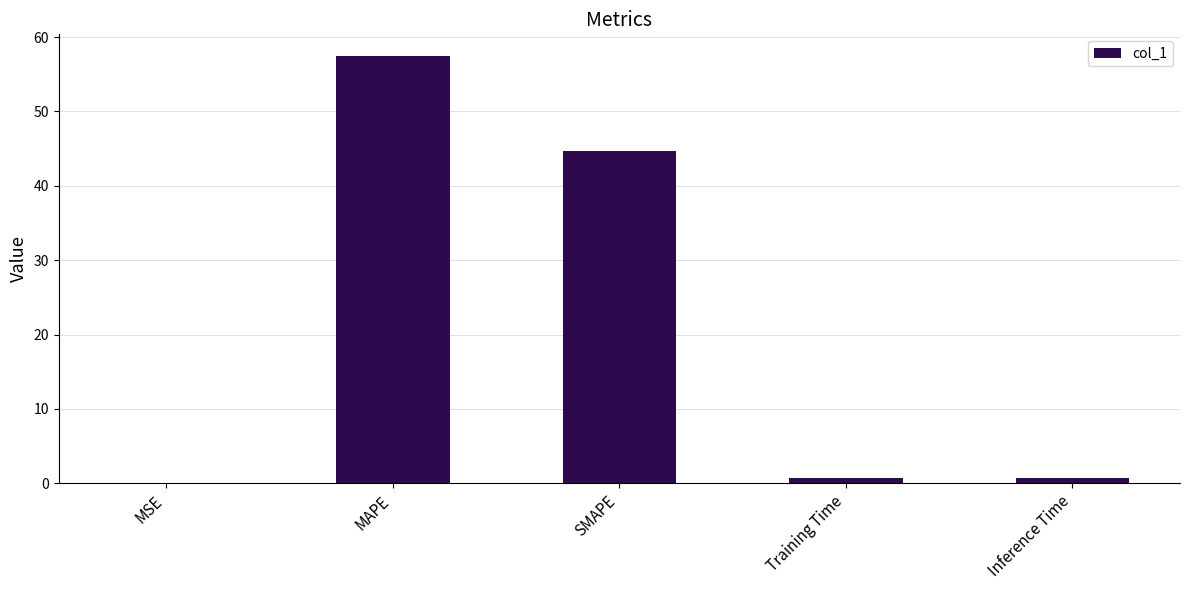

What is the sum of the values at MAPE and SMAPE?

102.2